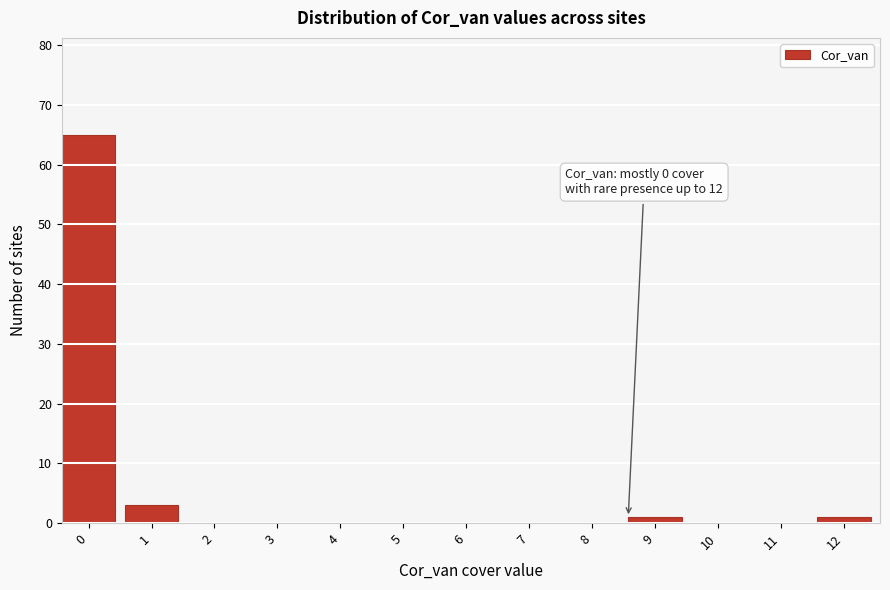

Reading left to right, transcribe all the data shown in this chart.

0=65	1=3	2=0	3=0	4=0	5=0	6=0	7=0	8=0	9=1	10=0	11=0	12=1